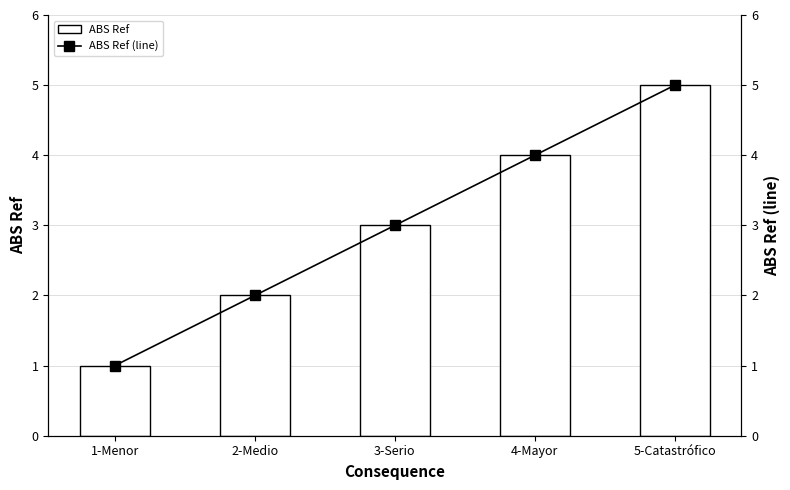

Reading left to right, what are all the values shown in this chart?

ABS Ref: 1-Menor=1	2-Medio=2	3-Serio=3	4-Mayor=4	5-Catastrófico=5
ABS Ref (line): 1-Menor=1	2-Medio=2	3-Serio=3	4-Mayor=4	5-Catastrófico=5